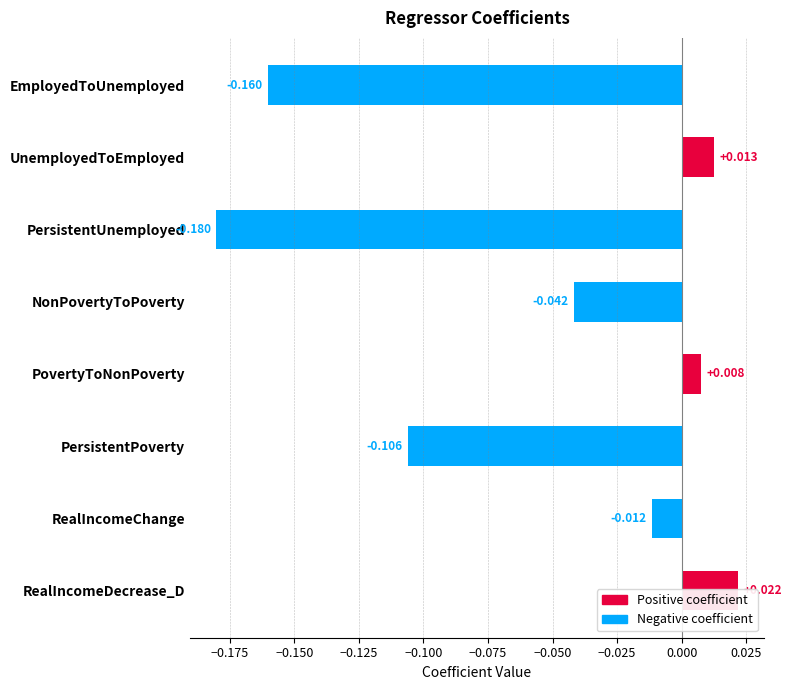

What is the sum of the values at RealIncomeChange and NonPovertyToPoverty?

-0.1